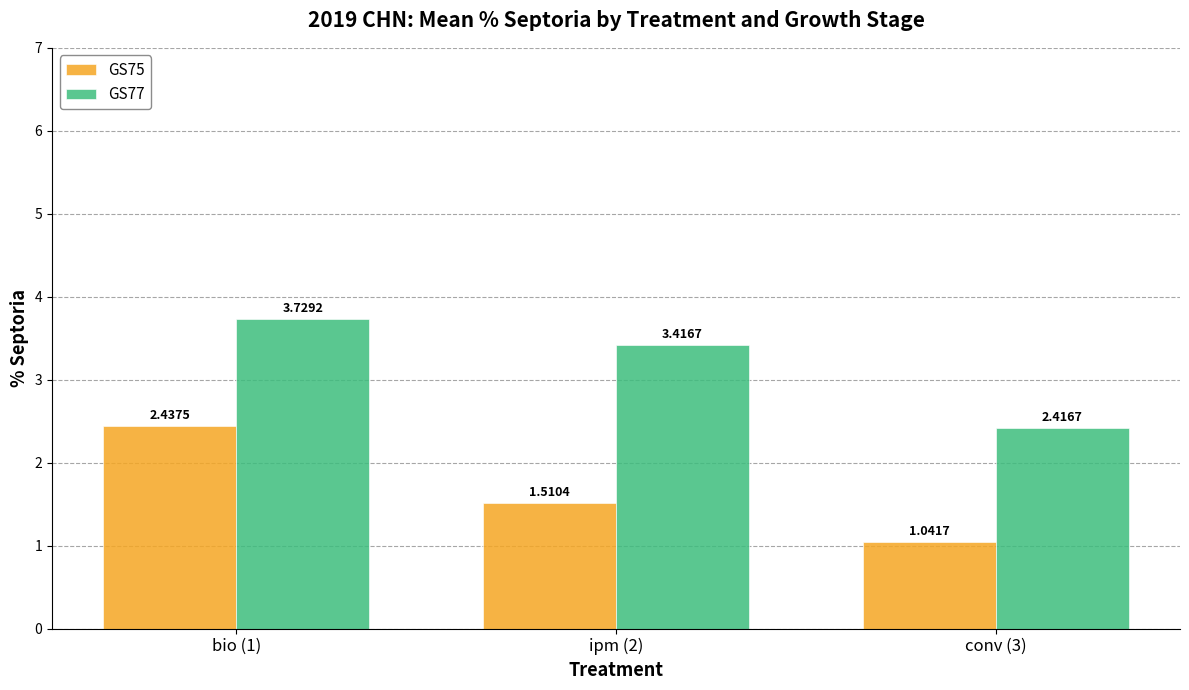

Which series has the largest total across all categories?

GS77